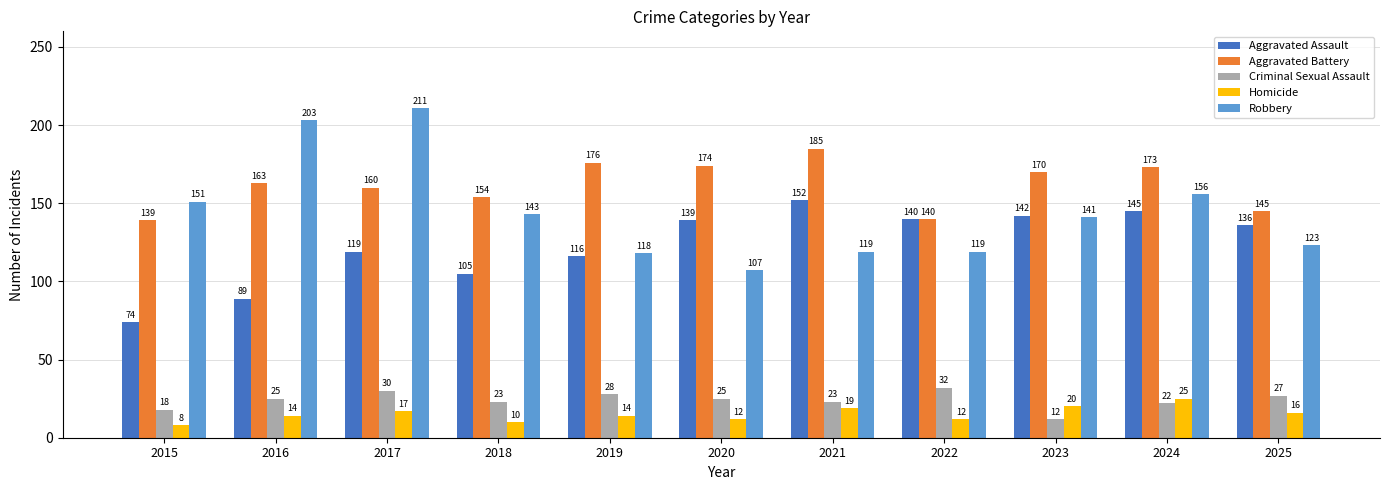

The value of Criminal Sexual Assault at 2019 is 28. True or false?

True